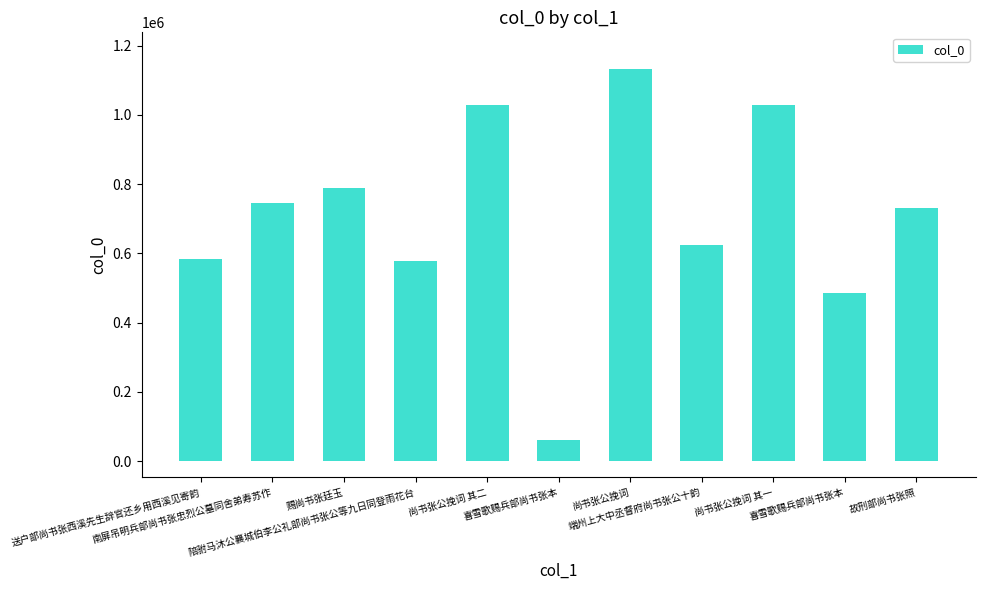

The chart shows a value of 59949 at 喜雪歌赐兵部尚书张本. True or false?

True